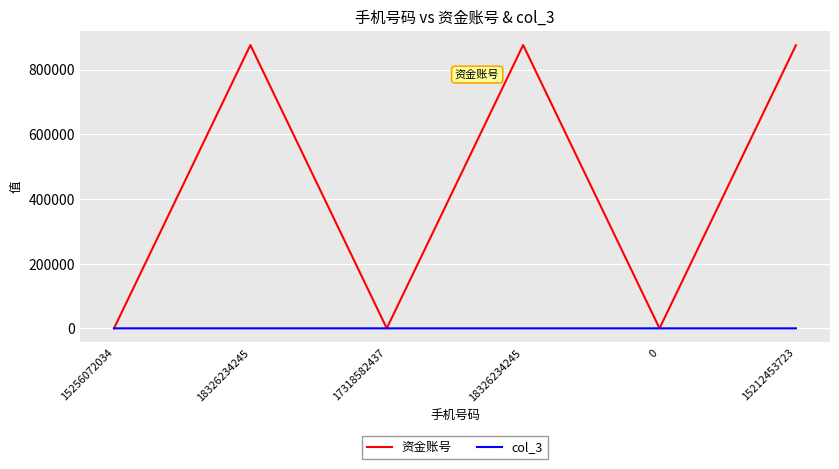

Is it true that col_3 equals 0 at 18326234245?

True